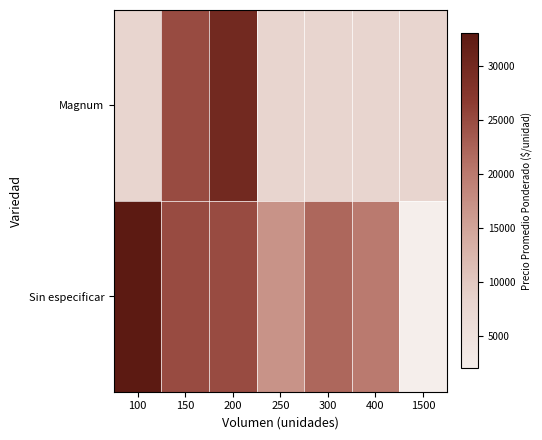

Which category has the lowest value in the Sin especificar series?

1500